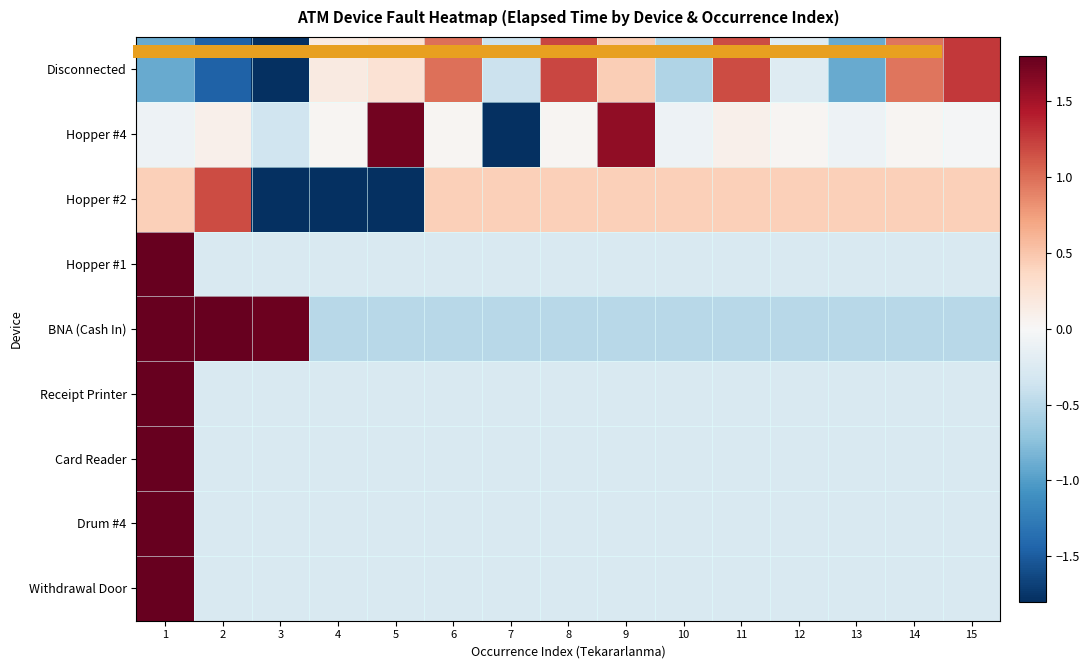

Which has a higher value, 2 or 9?

9